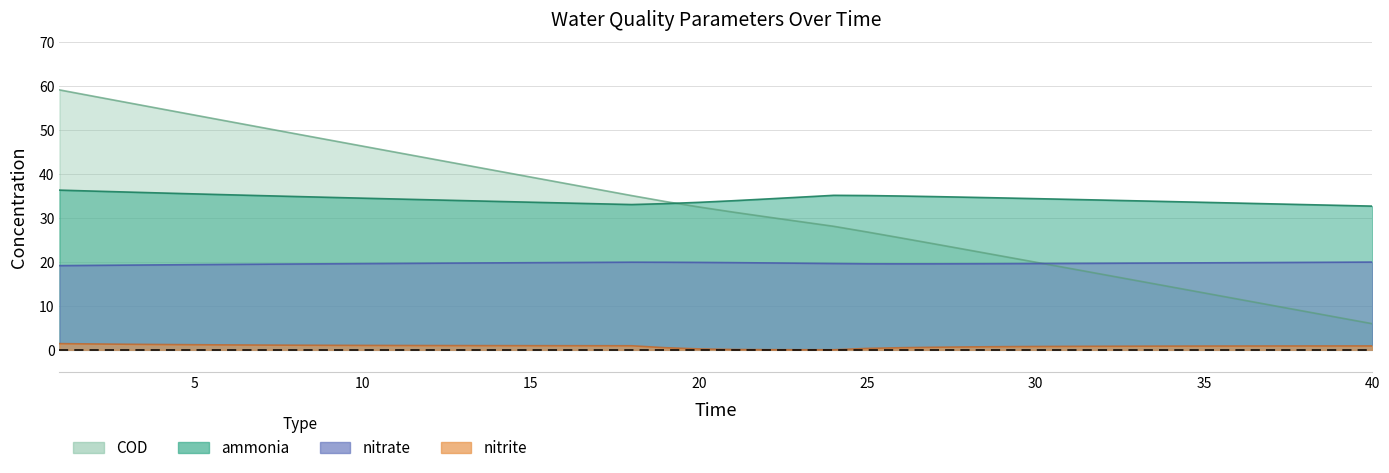

The COD series shows 56.3 at 3. True or false?

True